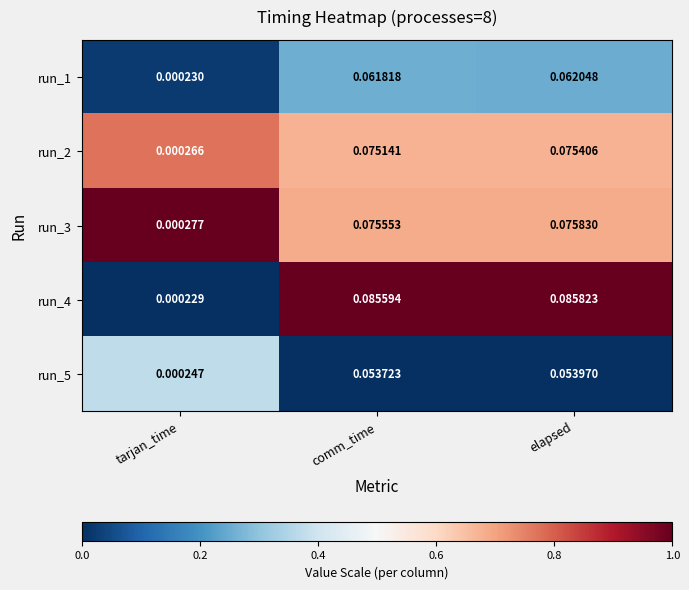

Is the value of run_2 at comm_time greater than the value of run_5 at elapsed?

Yes